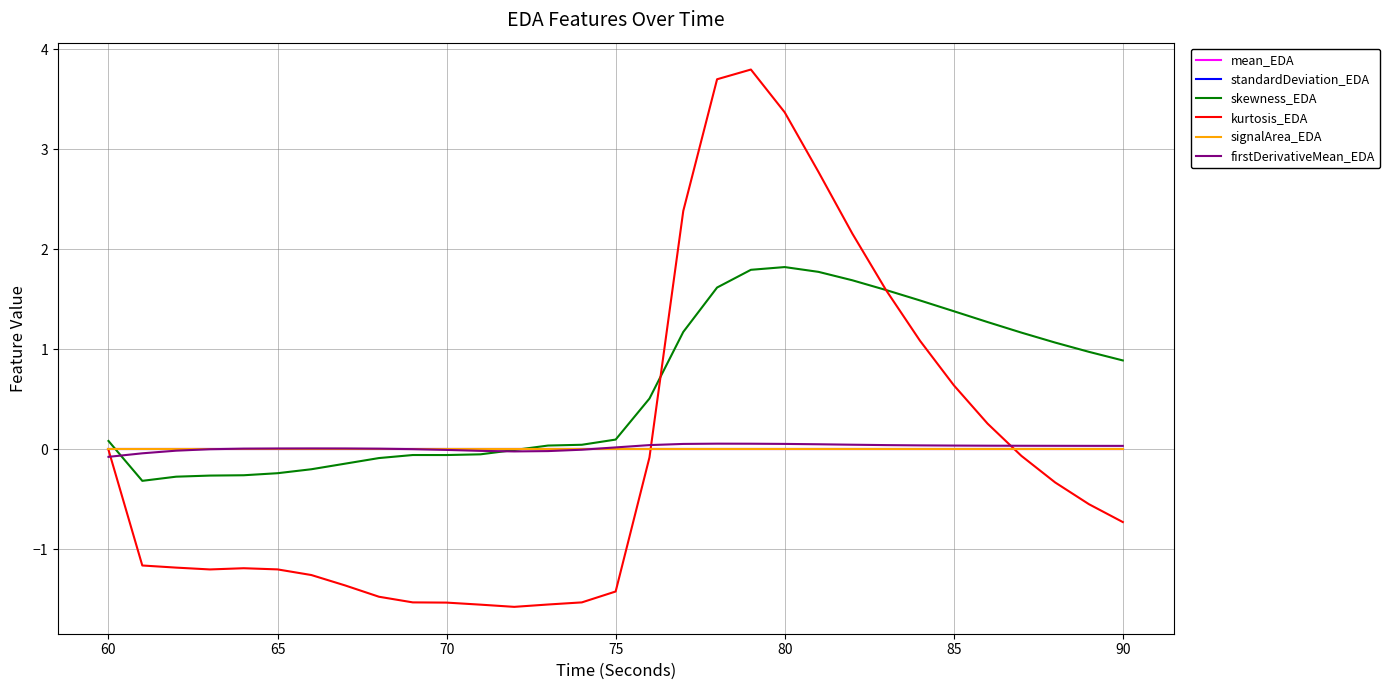

Reading left to right, extract all data points from this chart.

mean_EDA: 0.0	0.0	0.0	0.0	0.0	0.0	0.0	0.0	0.0	0.0	0.0	0.0	0.0	0.0	0.0	0.0	0.0	0.0	0.0	0.0	0.0	0.0	0.0	0.0	0.0	0.0	0.0	0.0	0.0	0.0	0.0
standardDeviation_EDA: 0.0	0.0	0.0	0.0	0.0	0.0	0.0	0.0	0.0	0.0	0.0	0.0	0.0	0.0	0.0	0.0	0.0	0.0	0.0	0.0	0.0	0.0	0.0	0.0	0.0	0.0	0.0	0.0	0.0	0.0	0.0
skewness_EDA: 0.1	-0.3	-0.3	-0.3	-0.3	-0.2	-0.2	-0.1	-0.1	-0.1	-0.1	-0.0	-0.0	0.0	0.0	0.1	0.5	1.2	1.6	1.8	1.8	1.8	1.7	1.6	1.5	1.4	1.3	1.2	1.1	1.0	0.9
kurtosis_EDA: -0.0	-1.2	-1.2	-1.2	-1.2	-1.2	-1.3	-1.4	-1.5	-1.5	-1.5	-1.6	-1.6	-1.5	-1.5	-1.4	-0.1	2.4	3.7	3.8	3.4	2.8	2.2	1.6	1.1	0.6	0.3	-0.1	-0.3	-0.5	-0.7
signalArea_EDA: 0.0	0.0	0.0	0.0	0.0	0.0	0.0	0.0	0.0	0.0	0.0	0.0	0.0	0.0	0.0	0.0	0.0	0.0	0.0	0.0	0.0	0.0	0.0	0.0	0.0	0.0	0.0	0.0	0.0	0.0	0.0
firstDerivativeMean_EDA: -0.1	-0.0	-0.0	0.0	0.0	0.0	0.0	0.0	0.0	0.0	-0.0	-0.0	-0.0	-0.0	-0.0	0.0	0.0	0.1	0.1	0.1	0.1	0.1	0.0	0.0	0.0	0.0	0.0	0.0	0.0	0.0	0.0